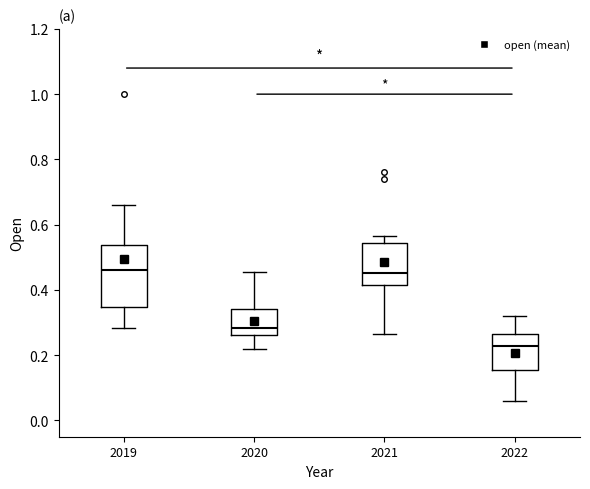

Comparing the boxes themselves (not the whiskers), which one is the tallest?

2019